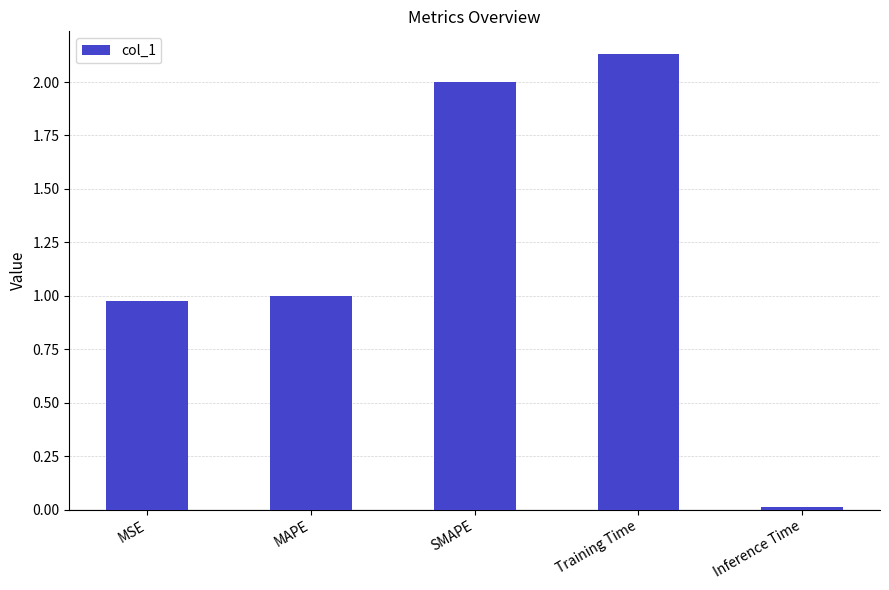

How many data points are less than 1?

2